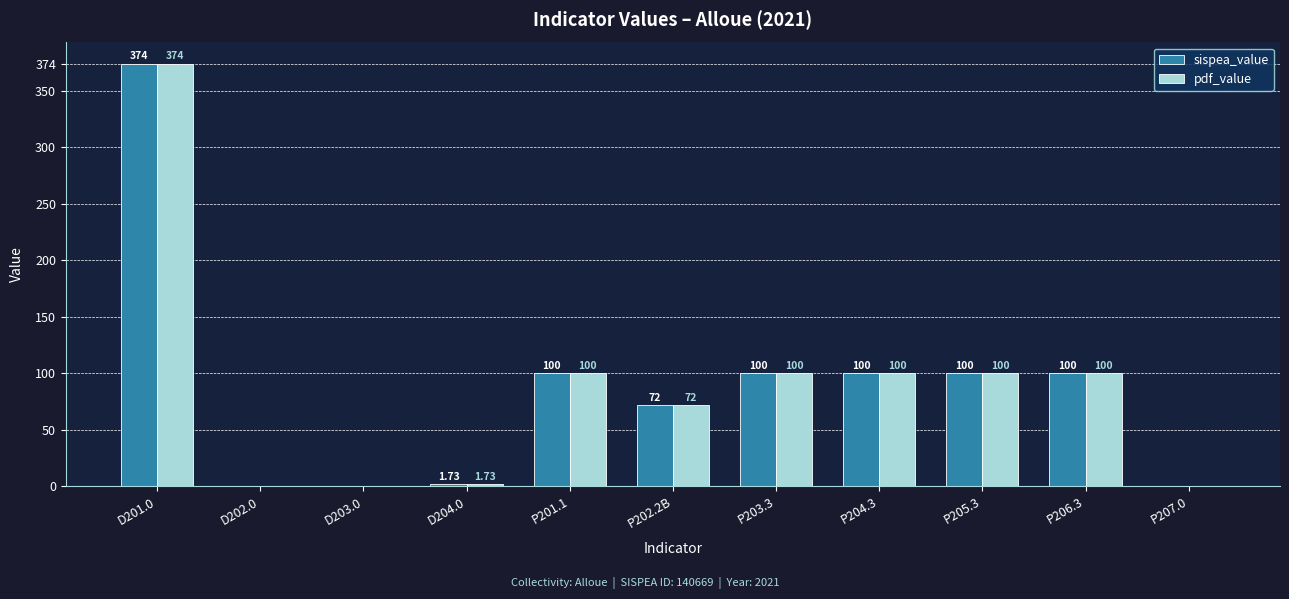

What is the total value across all series at P206.3?

200.0